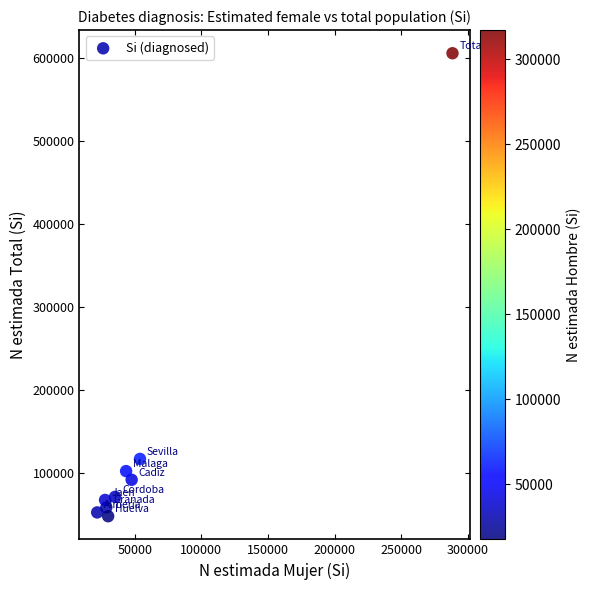

What Y value in the scatter plot is closest to 326514?

116588